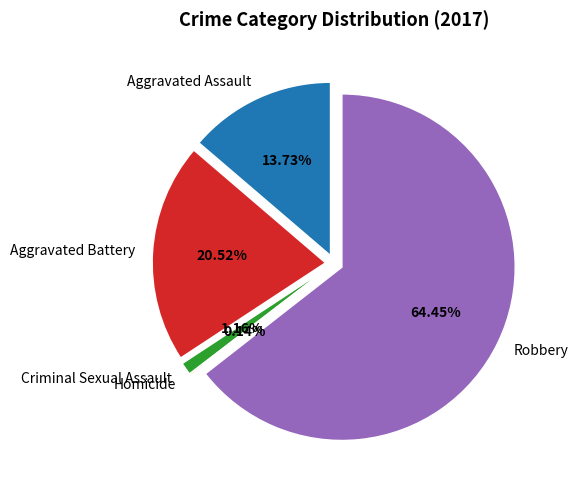

True or false: Robbery accounts for 55% of the total.

False